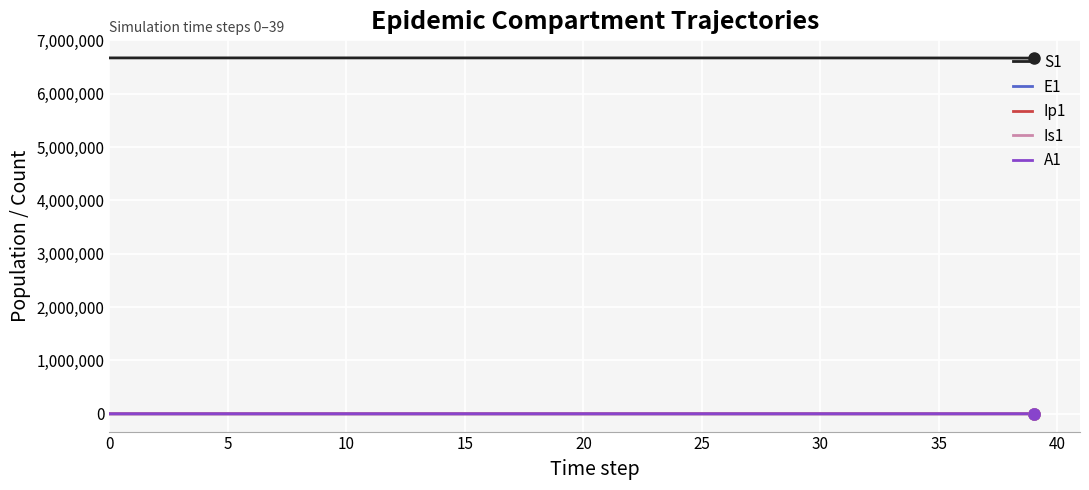

True or false: E1 and S1 cross at least once.

False